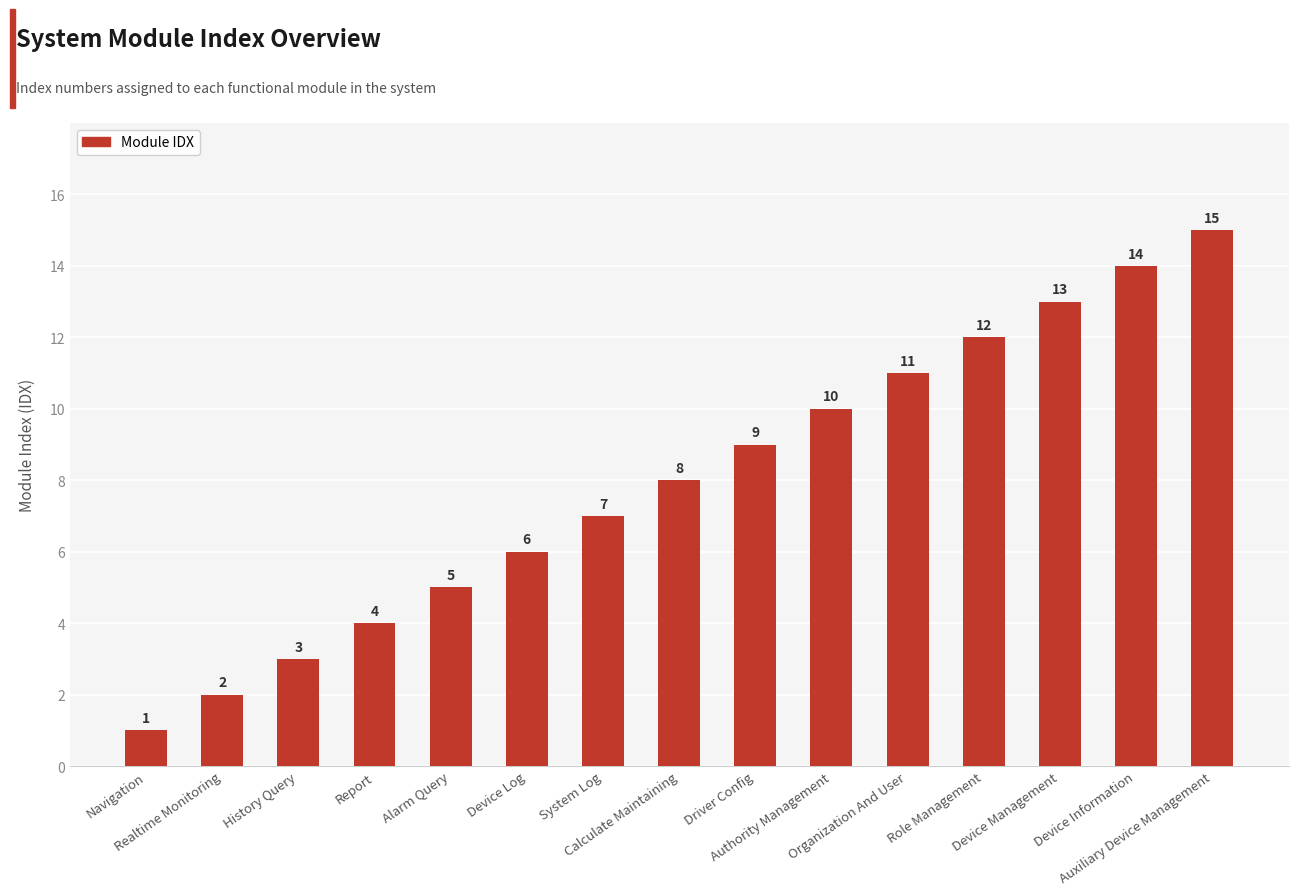

Are the bars grouped side by side (vs. stacked)?

No